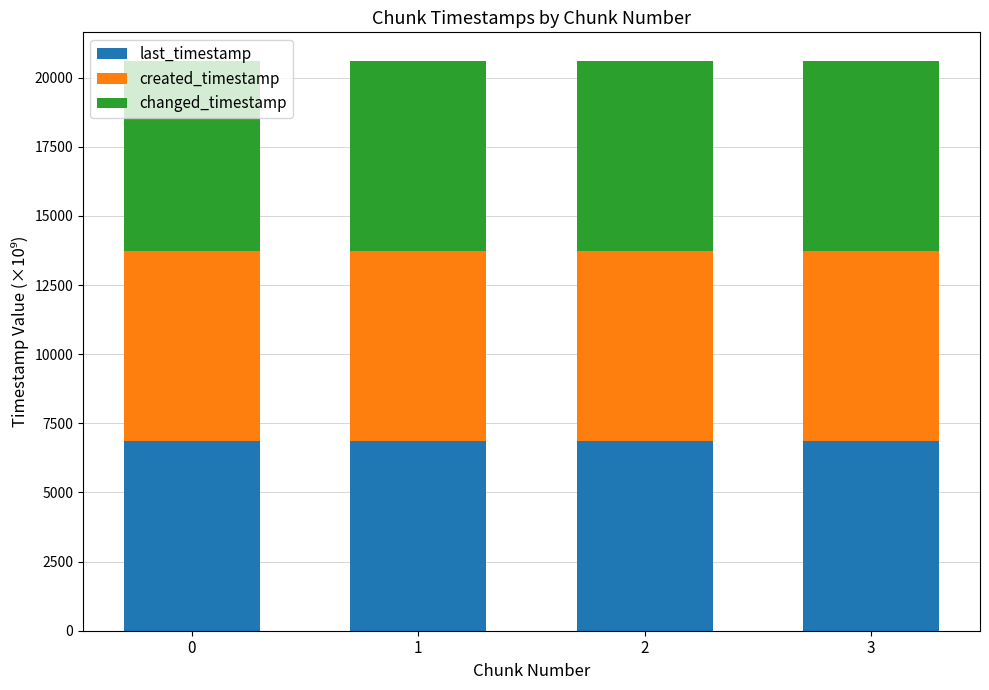

What is the total value across all series at 3?

20609.3